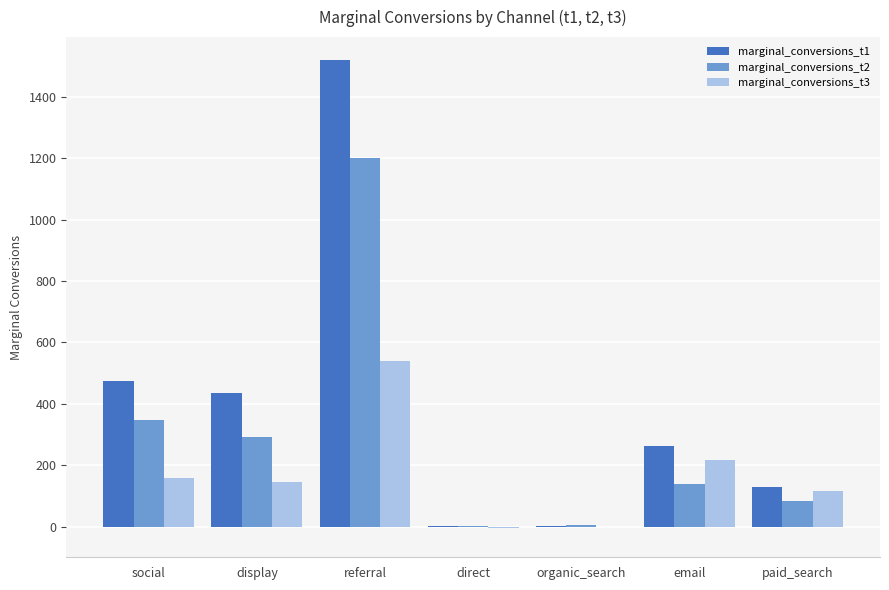

At which label does marginal_conversions_t2 first exceed 138?

social